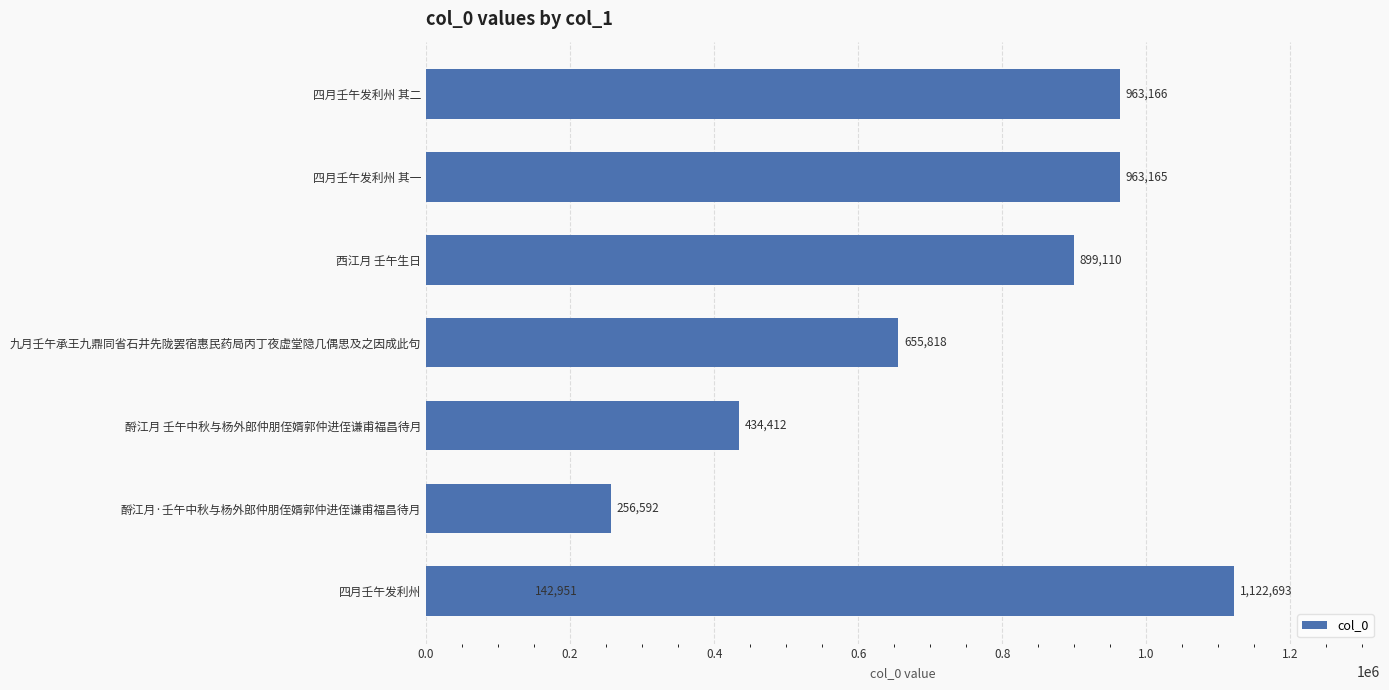

How many data points are less than 899110?

4